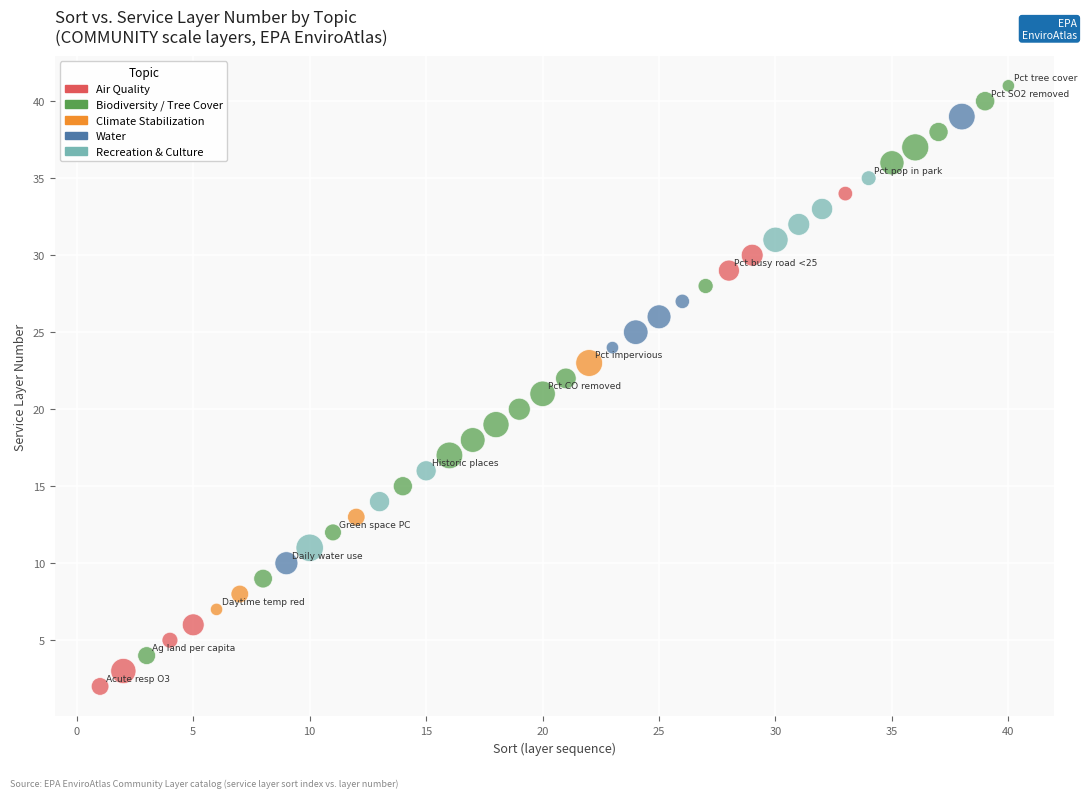

What is the range of Y values (max minus min)?

39